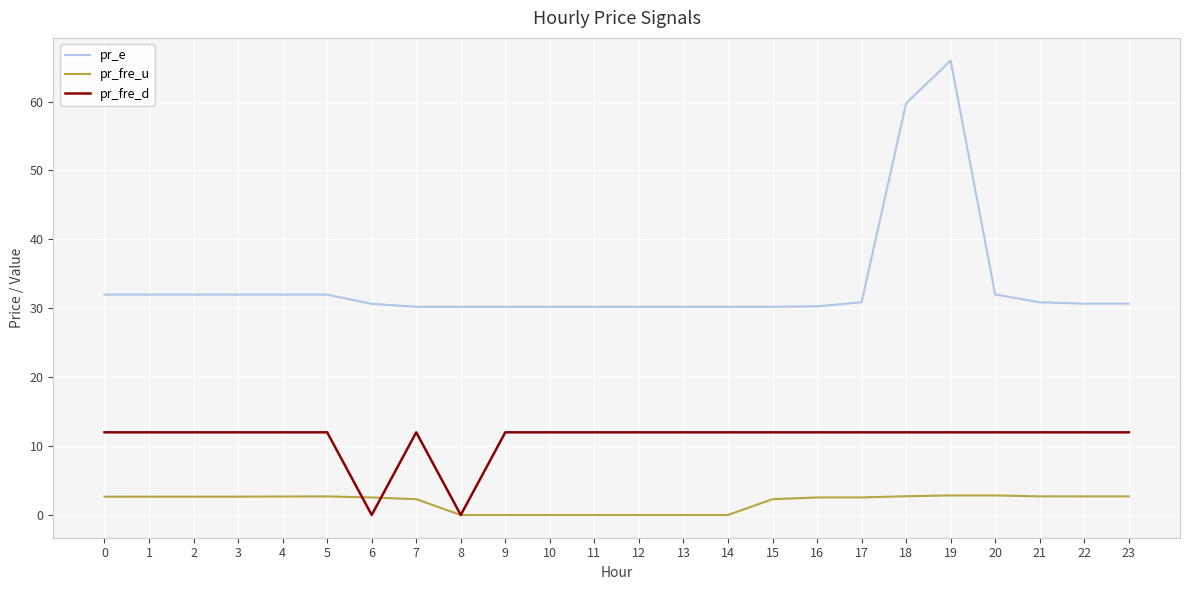

What is the maximum value for pr_fre_u?

2.8